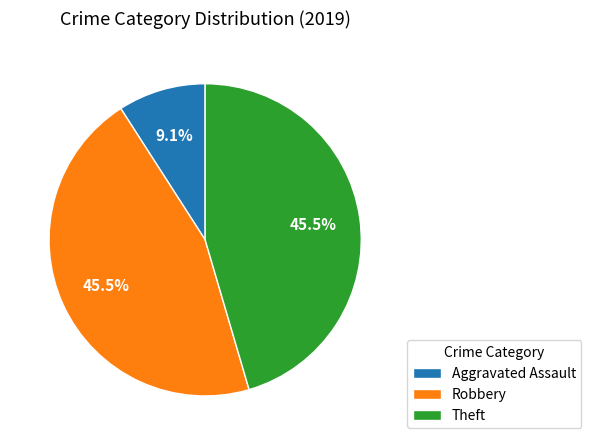

How much of the chart is everything except Theft?

54.5%